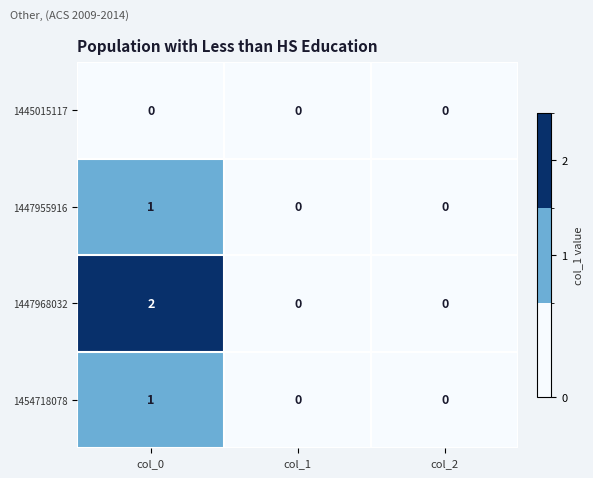

Reading right to left, transcribe all the data shown in this chart.

1445015117: 0	0	0
1447955916: 0	0	1
1447968032: 0	0	2
1454718078: 0	0	1